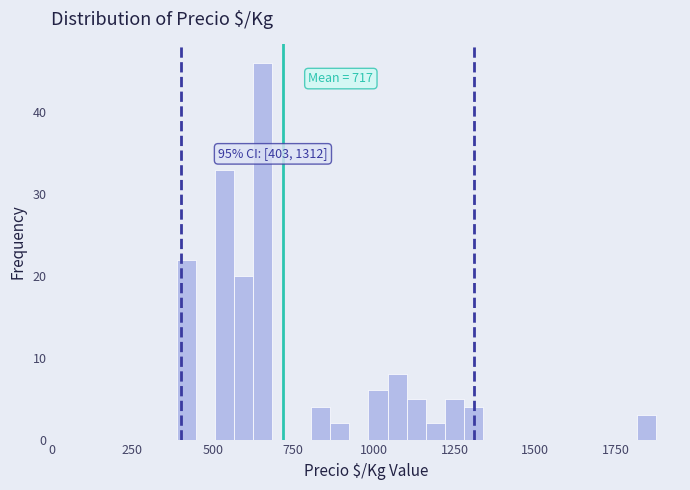

Around what value on the x-axis is the tallest bar? Give the approximate position of its centre, as read against the axis.

650